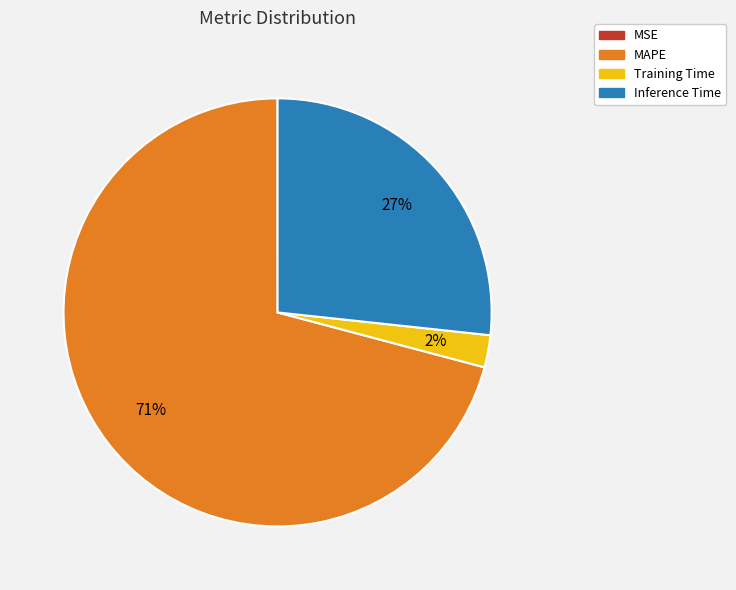

To the nearest percent, what portion does Training Time represent?

2%